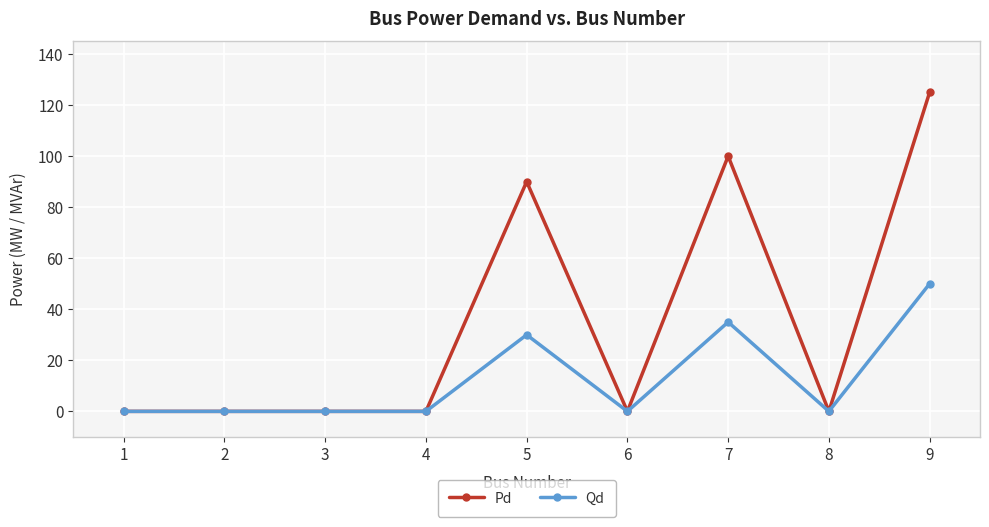

How many data points does each series have?

9